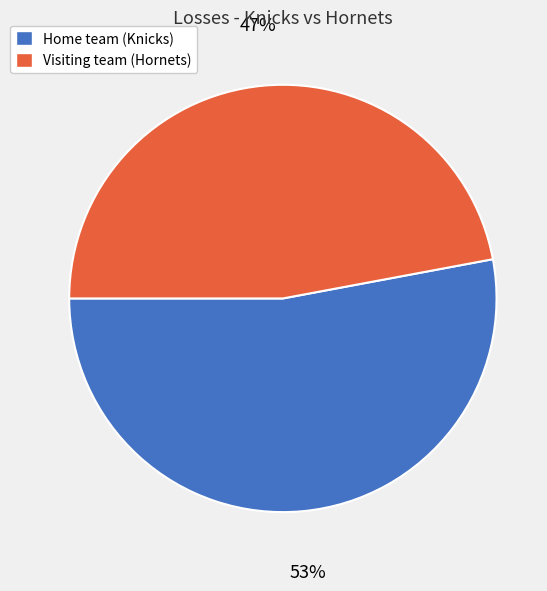

To the nearest percent, what percentage of the pie is Home team (Knicks)?

53%